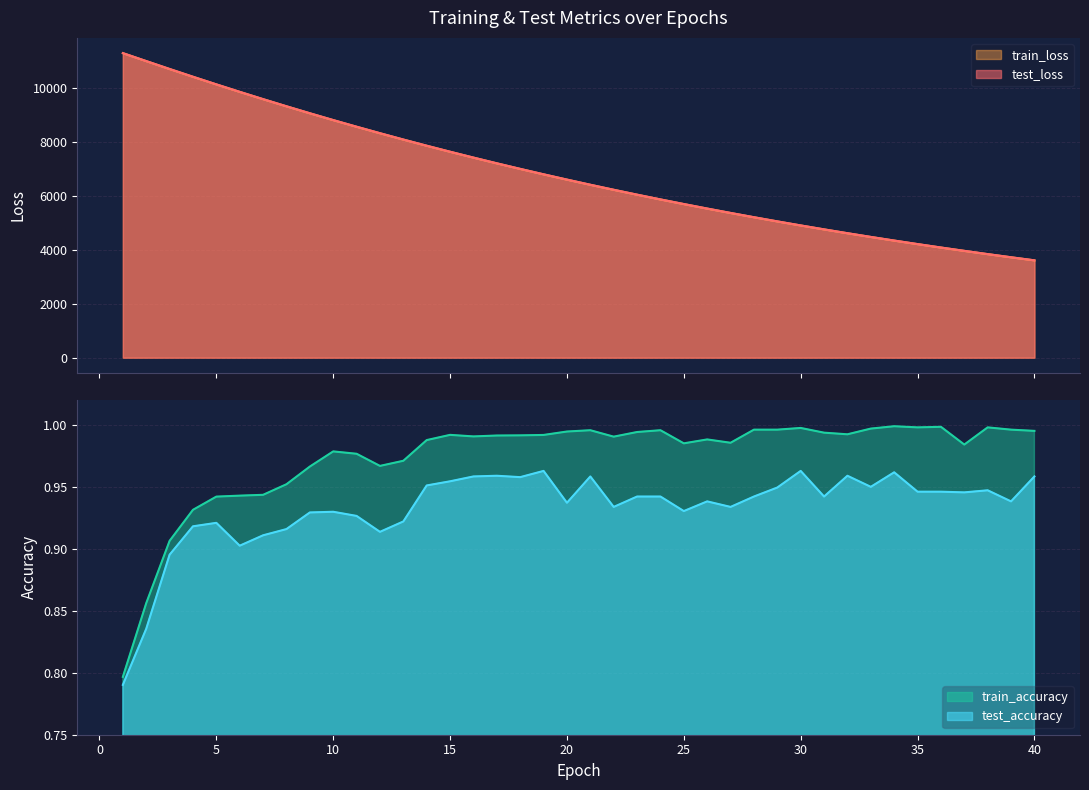

How many interior local peaks does the test_accuracy series have?

10